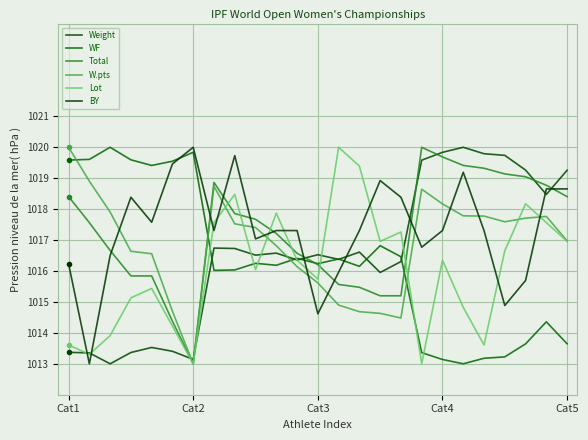

Does the chart display data point markers on the line(s)?

No